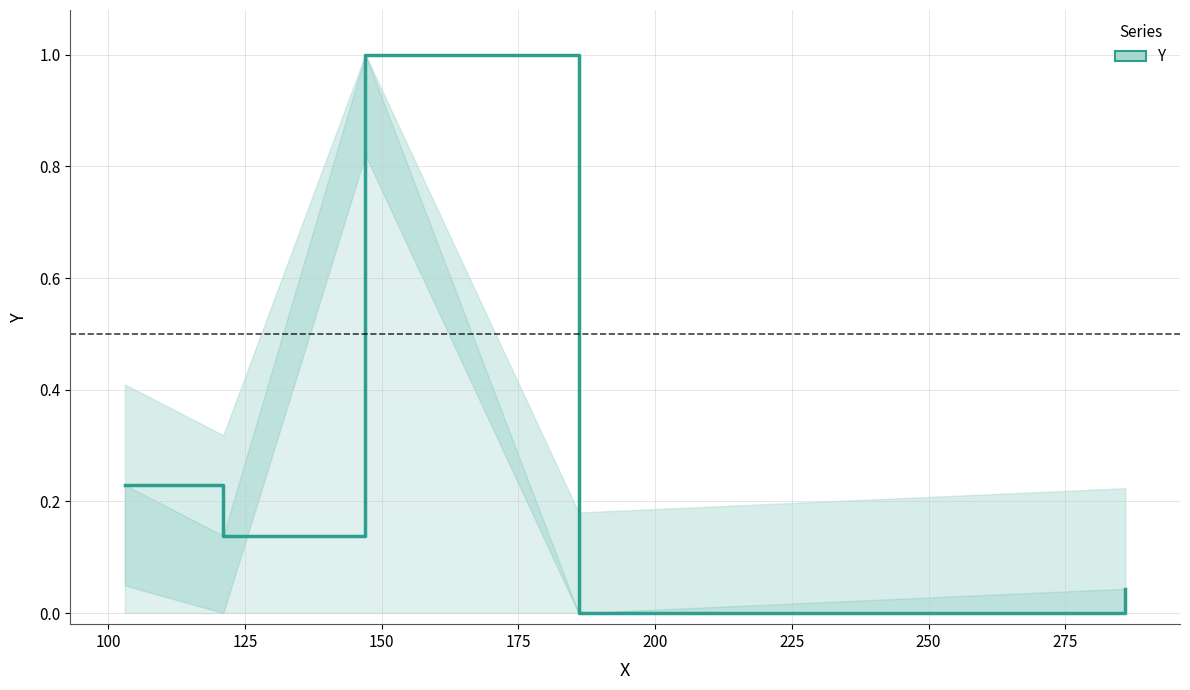

What is the maximum value shown in the chart?

1.0